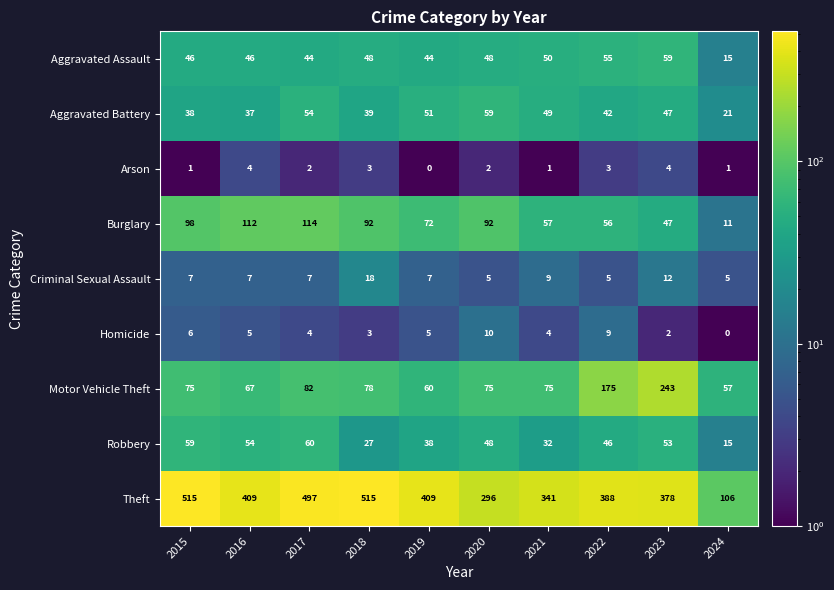

What is the difference between the maximum and second lowest values in the Aggravated Battery series?

22